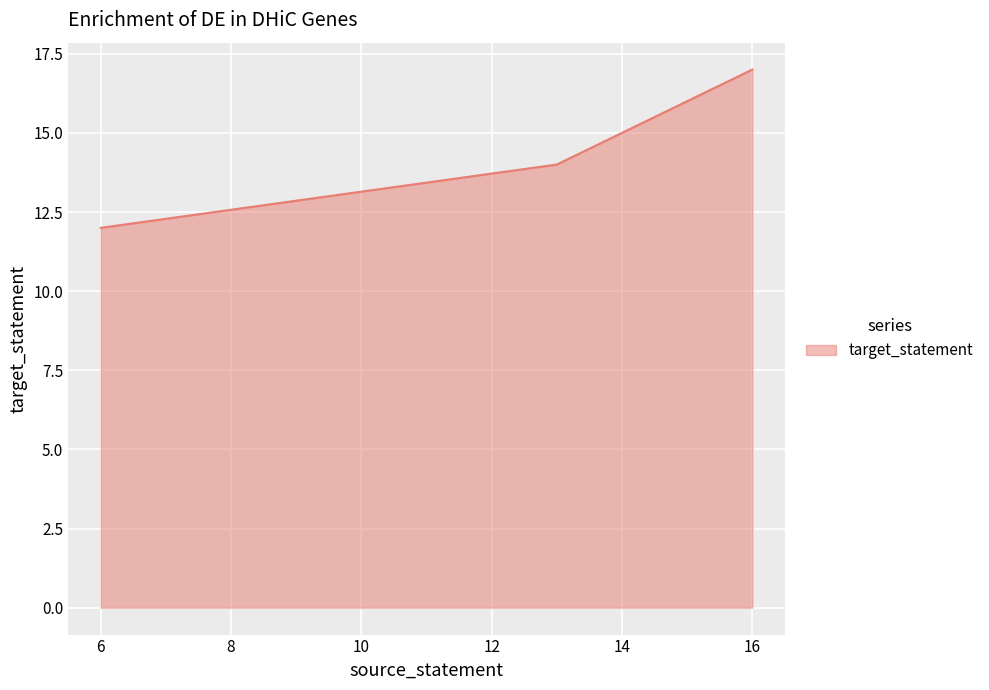

What is the average value?

14